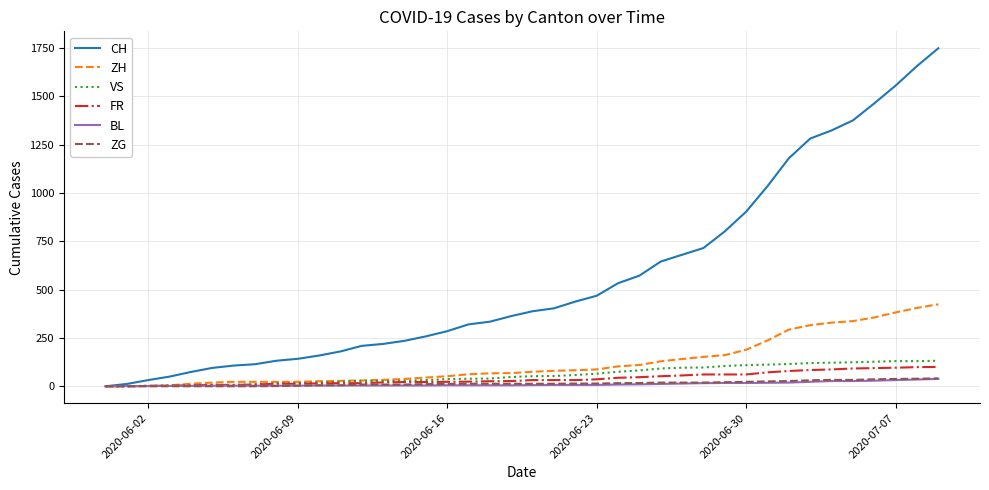

How many lines are shown in the chart?

6